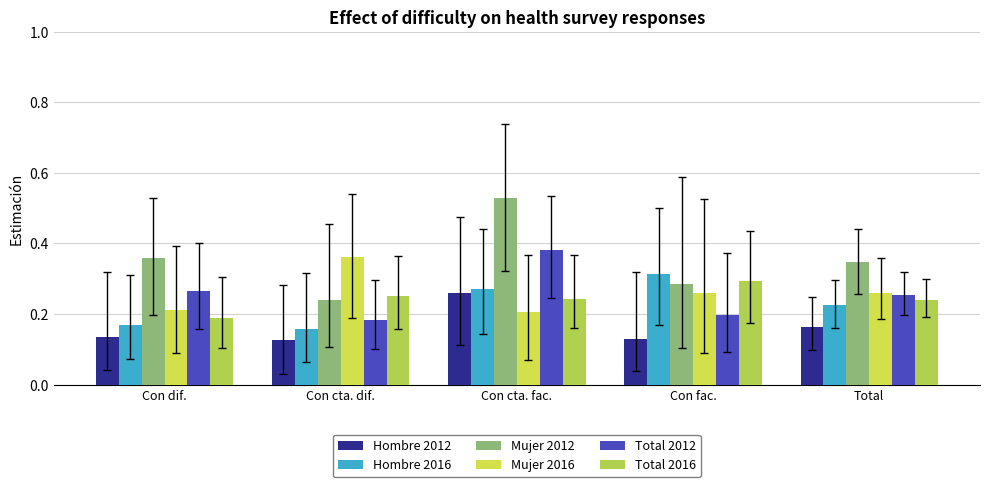

How many bars are there in each group?

6